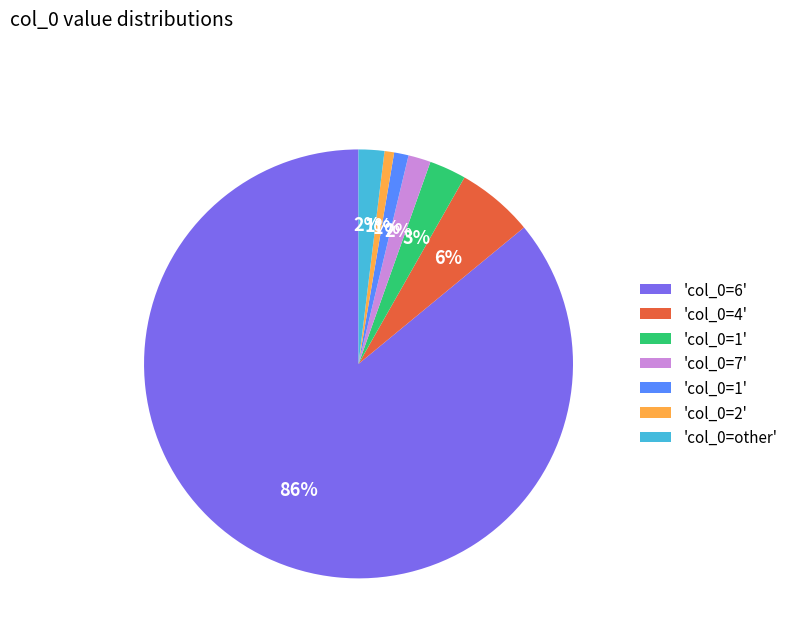

Is there any slice that represents more than half of the pie?

Yes